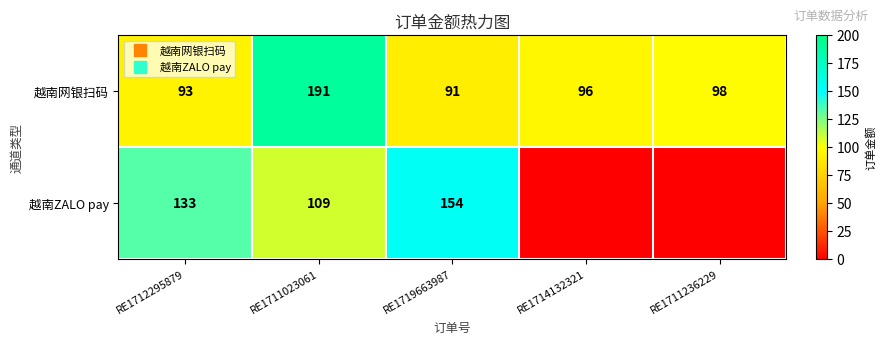

List the series in order of their overall mean, lowest first.

越南ZALO pay, 越南网银扫码